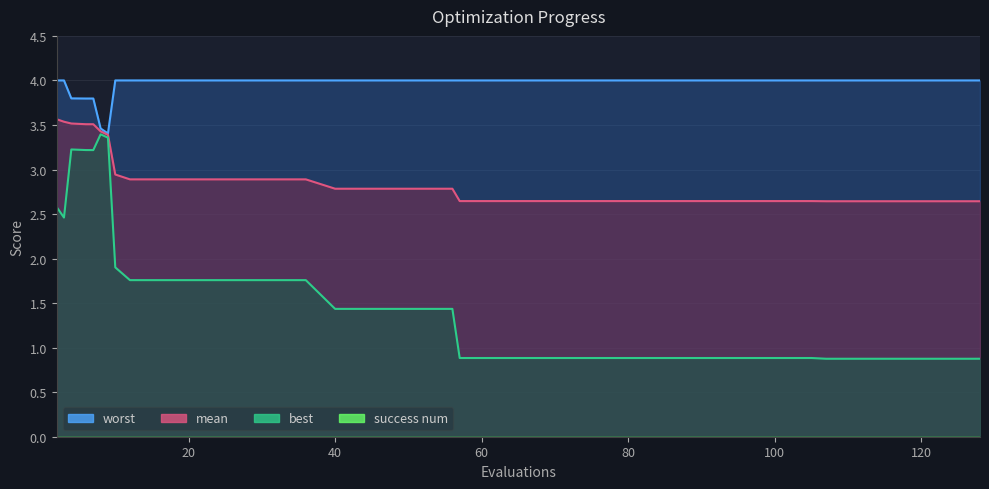

Rank the series at 9 from lowest to highest value.

best, mean, worst